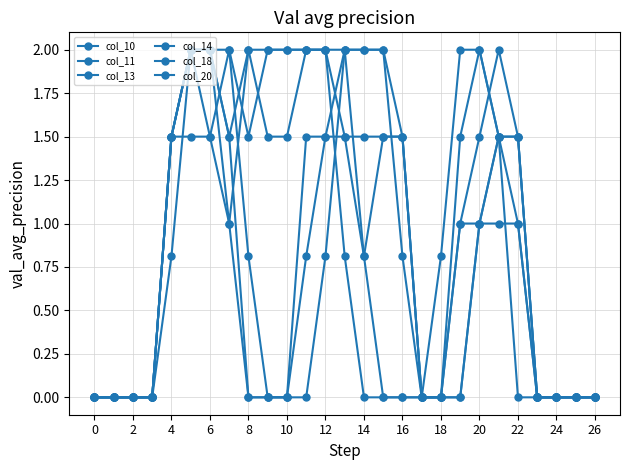

At which label is col_13 closest to 1?

20